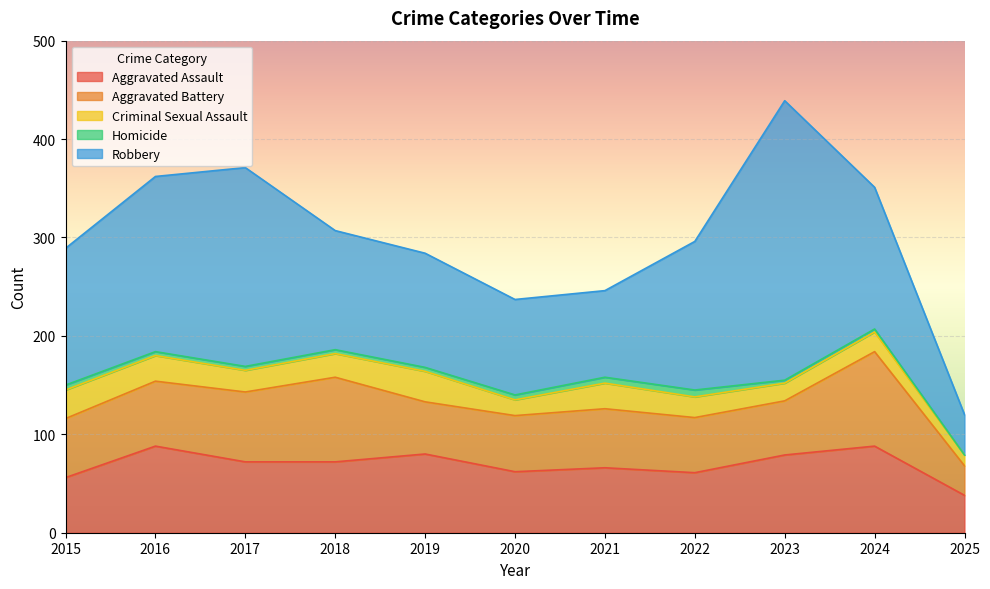

What is the difference between the Aggravated Assault values at 2019 and 2021?

14